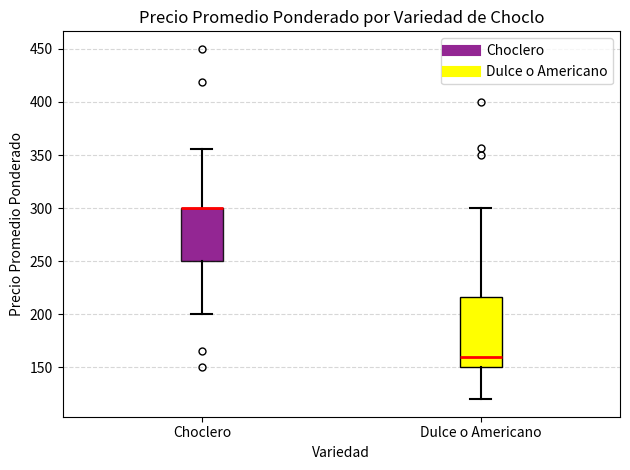

Which box is the tallest, from its lower edge to its upper edge?

Dulce o Americano